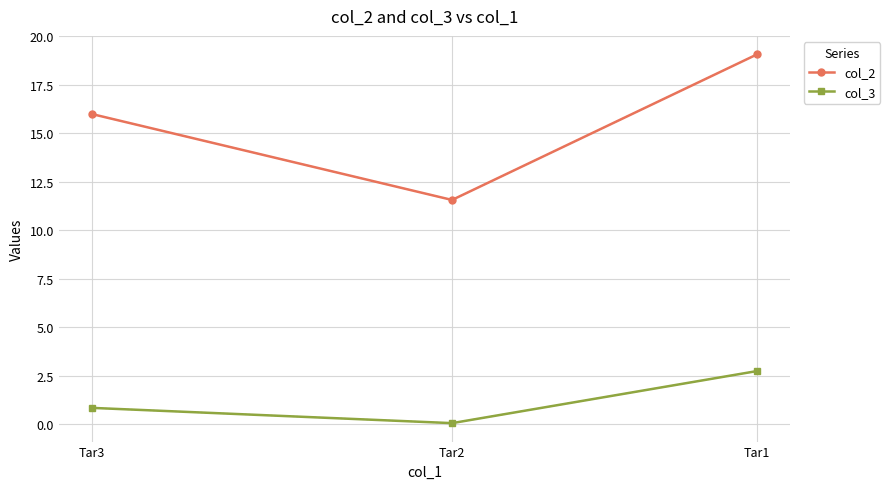

What is the total value across all series at Tar2?

11.6